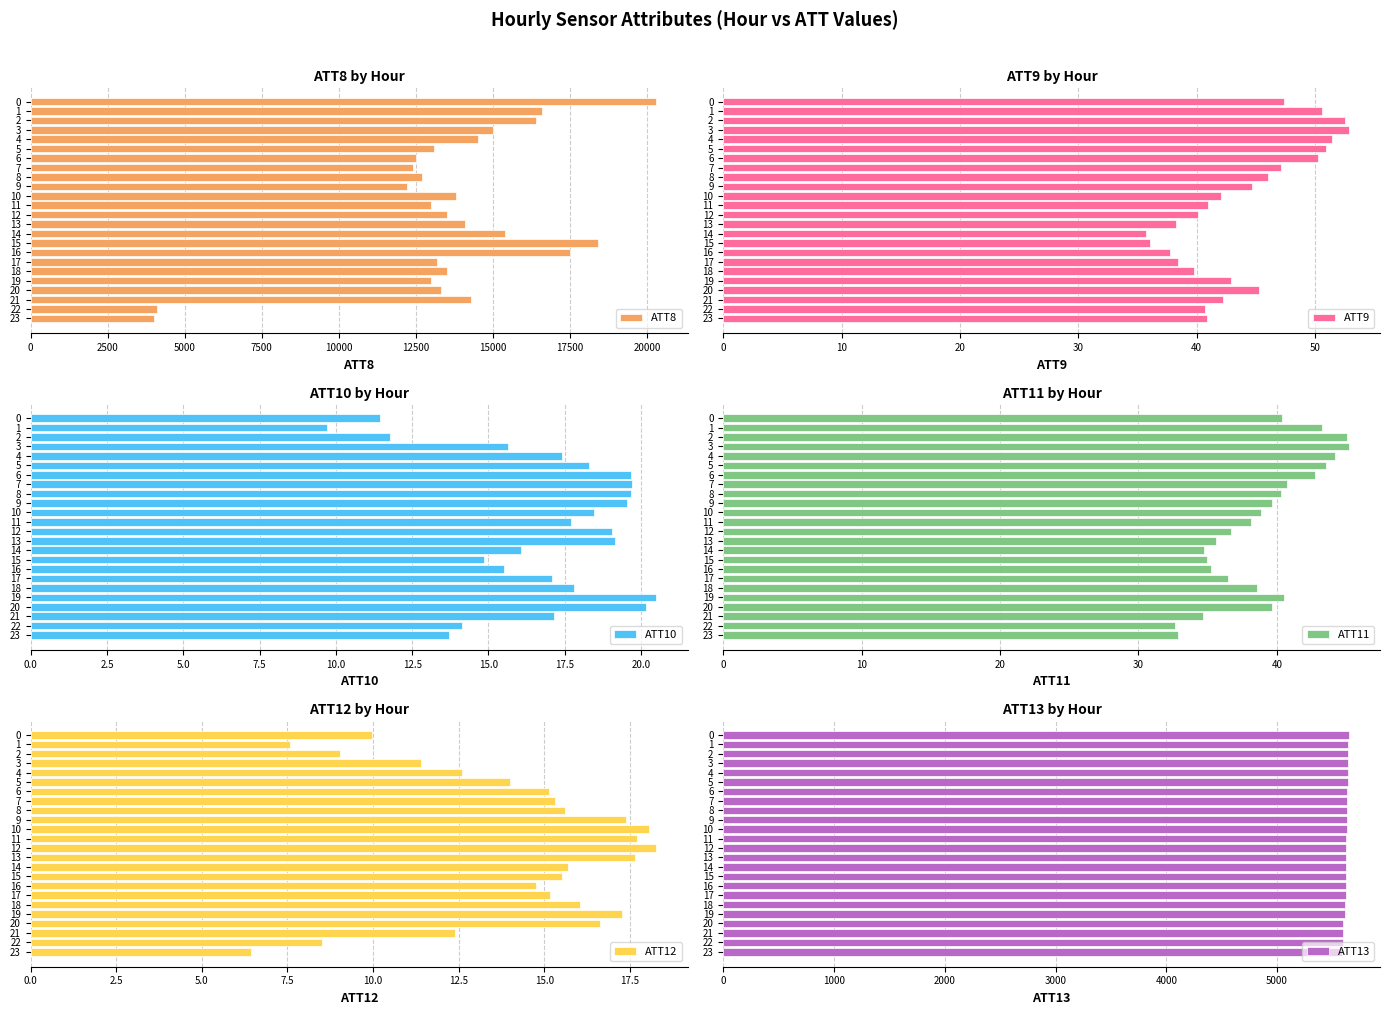

What is the spread (max minus min) of values at 17?

13184.8